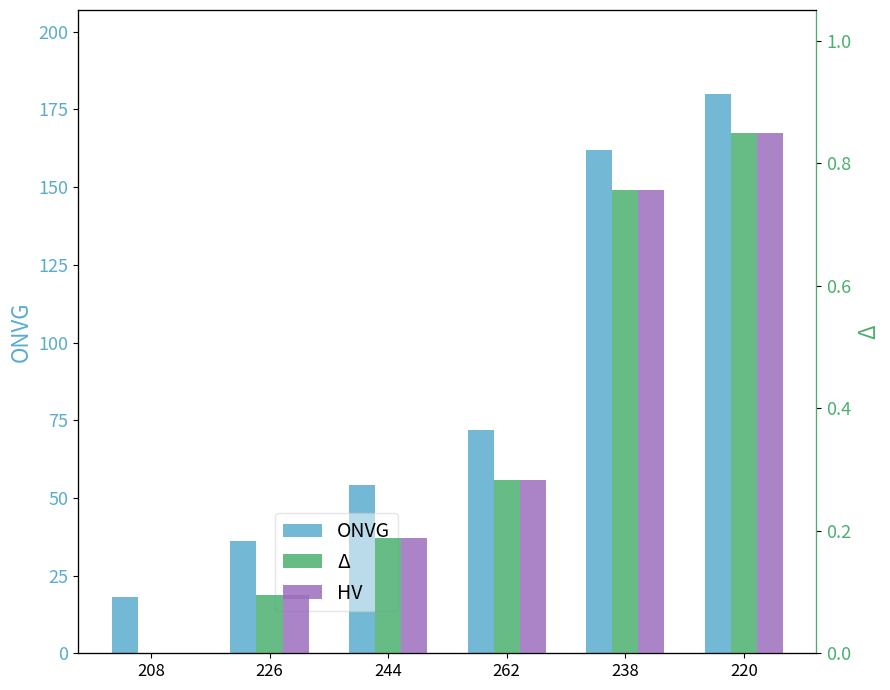

What are all the series names shown in the legend?

ONVG, Delta, HV